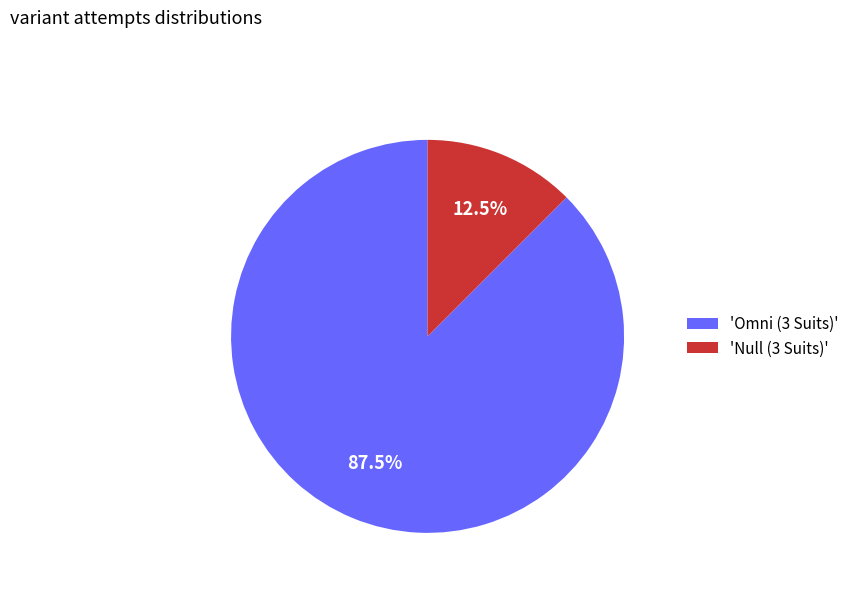

Which has a higher value, 'Omni (3 Suits)' or 'Null (3 Suits)'?

'Omni (3 Suits)'